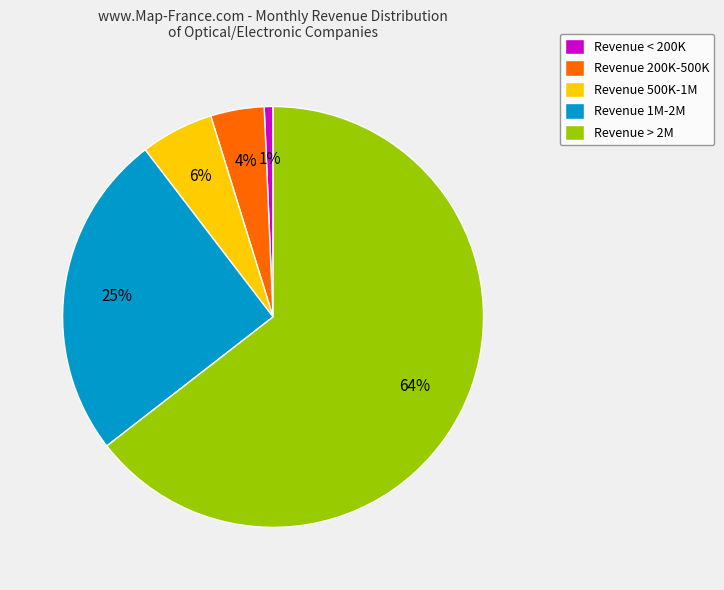

Which category accounts for the majority?

Revenue > 2M